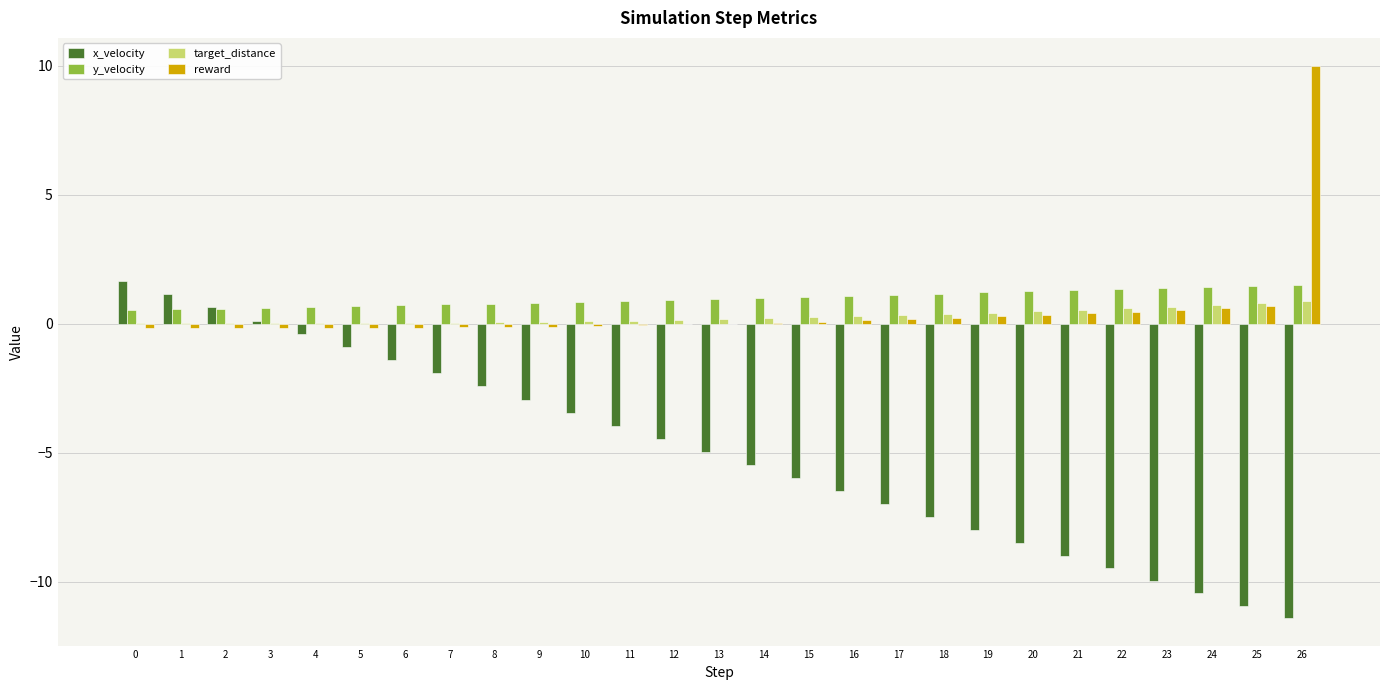

The value of y_velocity at 4 is 0.6. True or false?

True